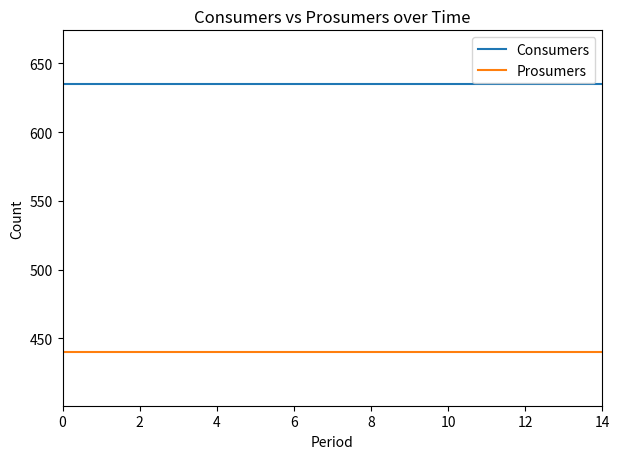

True or false: Prosumers and Consumers cross at least once.

False